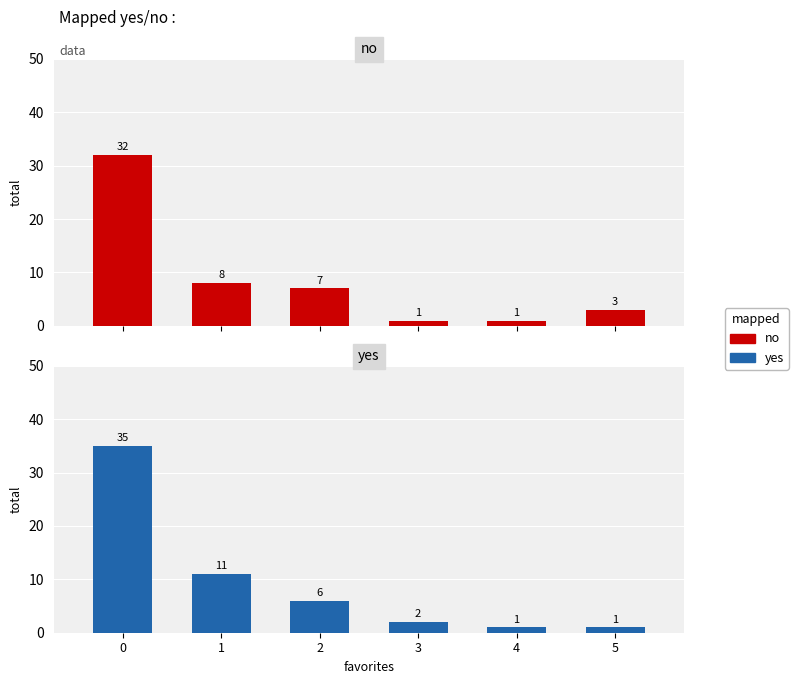

The value of yes at 3 is 2. True or false?

True